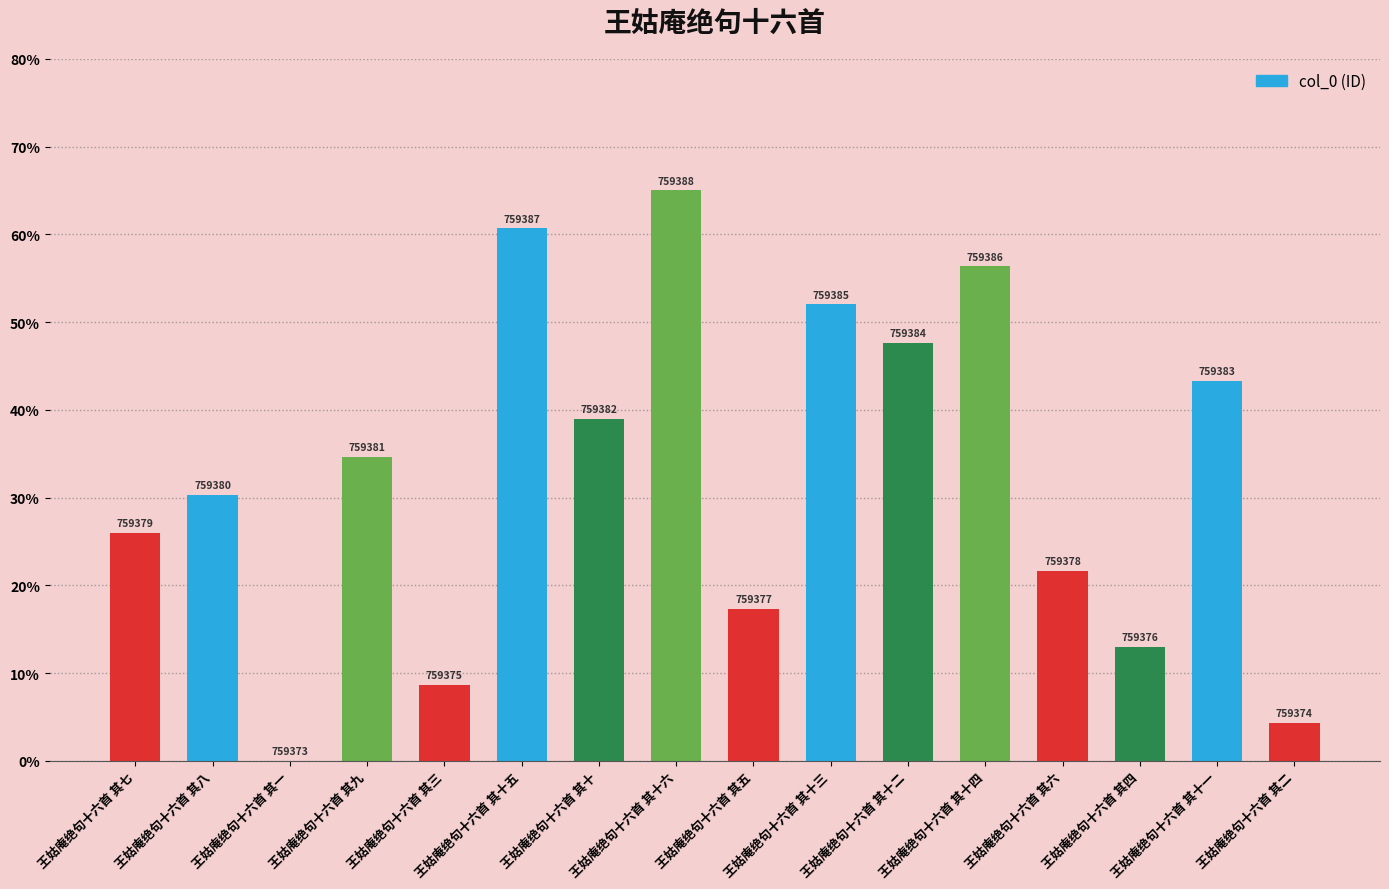

What is the difference between the maximum and minimum values?

65.0